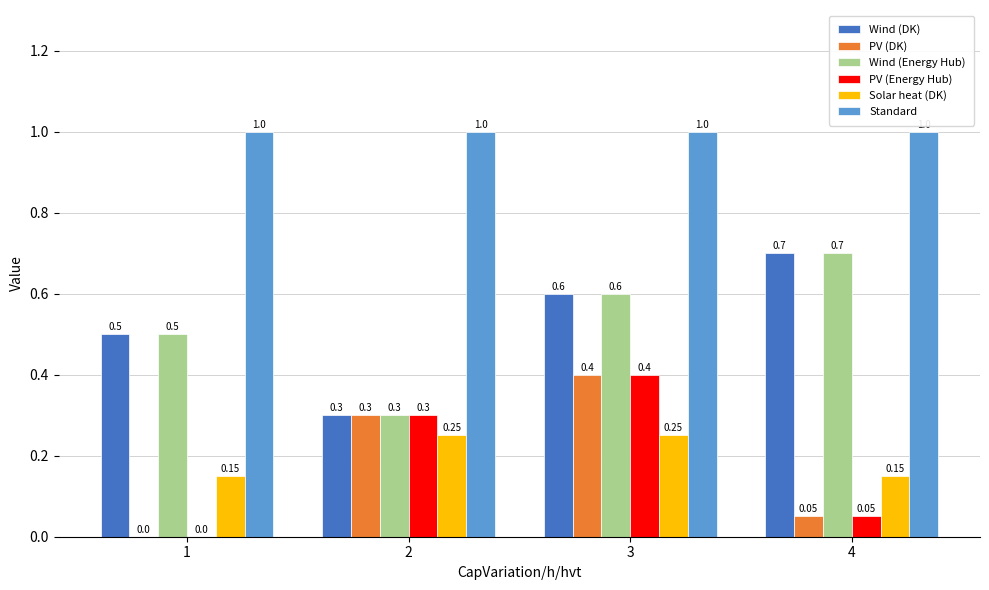

Is the value of Standard at 4 greater than the value of Wind (Energy Hub) at 2?

Yes